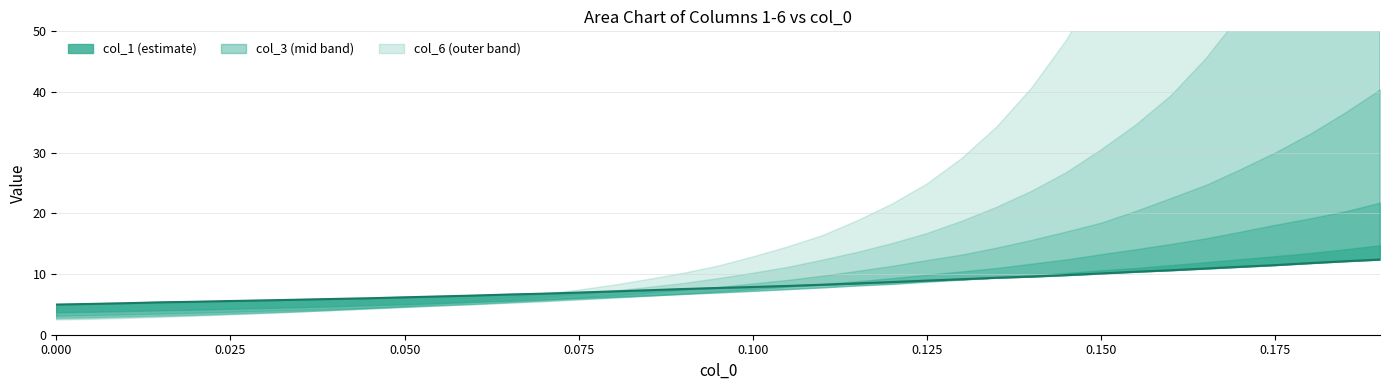

How many values exceed 7?

23